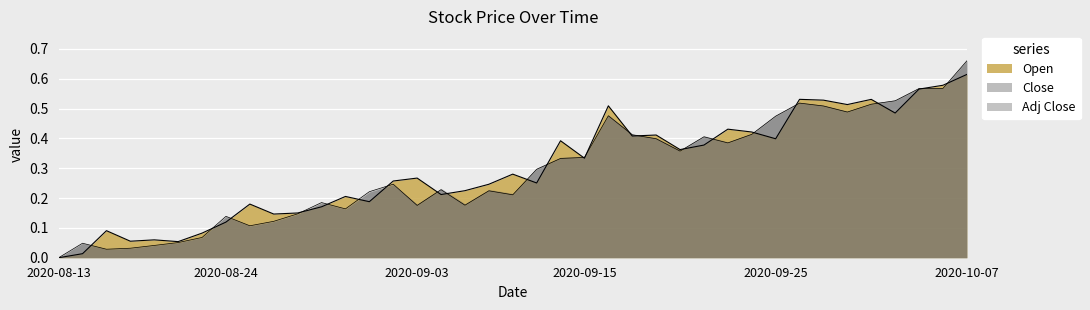

Reading left to right, extract all data points from this chart.

Open: 0.0	0.0	0.1	0.1	0.1	0.1	0.1	0.1	0.2	0.1	0.1	0.2	0.2	0.2	0.3	0.3	0.2	0.2	0.2	0.3	0.3	0.4	0.3	0.5	0.4	0.4	0.4	0.4	0.4	0.4	0.4	0.5	0.5	0.5	0.5	0.5	0.6	0.6	0.6
Close: 0.0	0.0	0.0	0.0	0.0	0.1	0.1	0.1	0.1	0.1	0.1	0.2	0.2	0.2	0.2	0.2	0.2	0.2	0.2	0.2	0.3	0.3	0.3	0.5	0.4	0.4	0.4	0.4	0.4	0.4	0.5	0.5	0.5	0.5	0.5	0.5	0.6	0.6	0.7